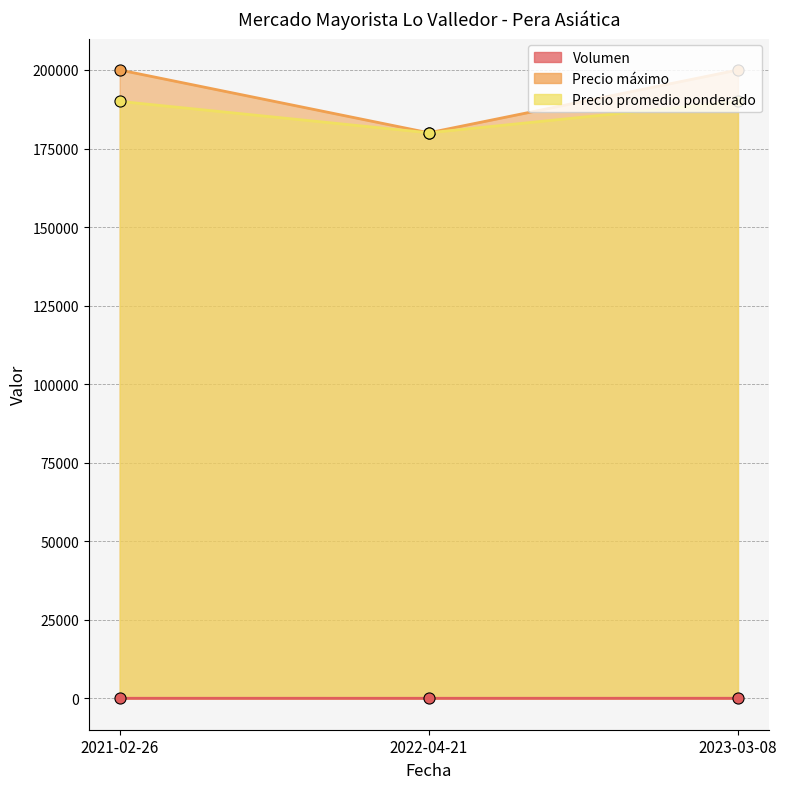

How many lines are shown in the chart?

3